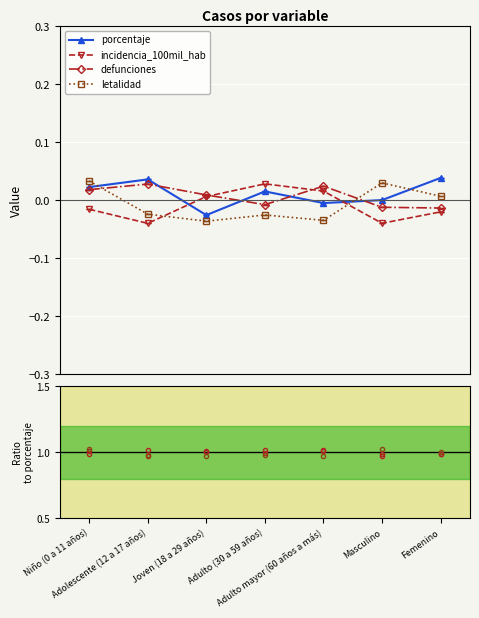

At which category is the sum across all series the highest?

Niño (0 a 11 años)